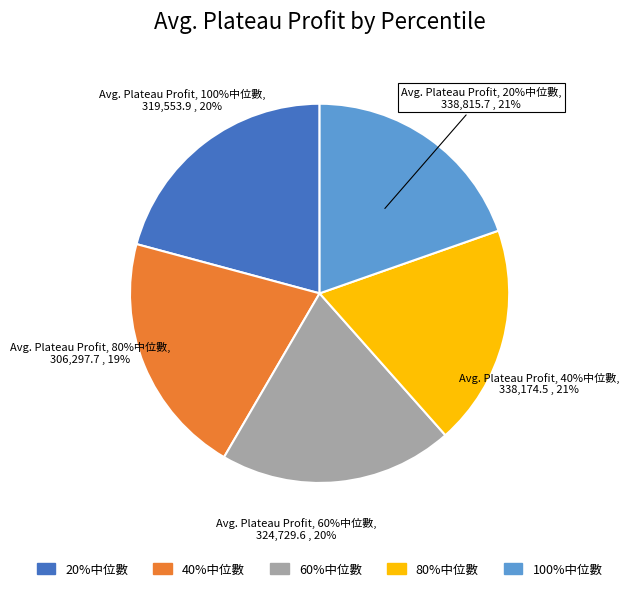

To the nearest percent, what portion does 60%中位數 represent?

20%